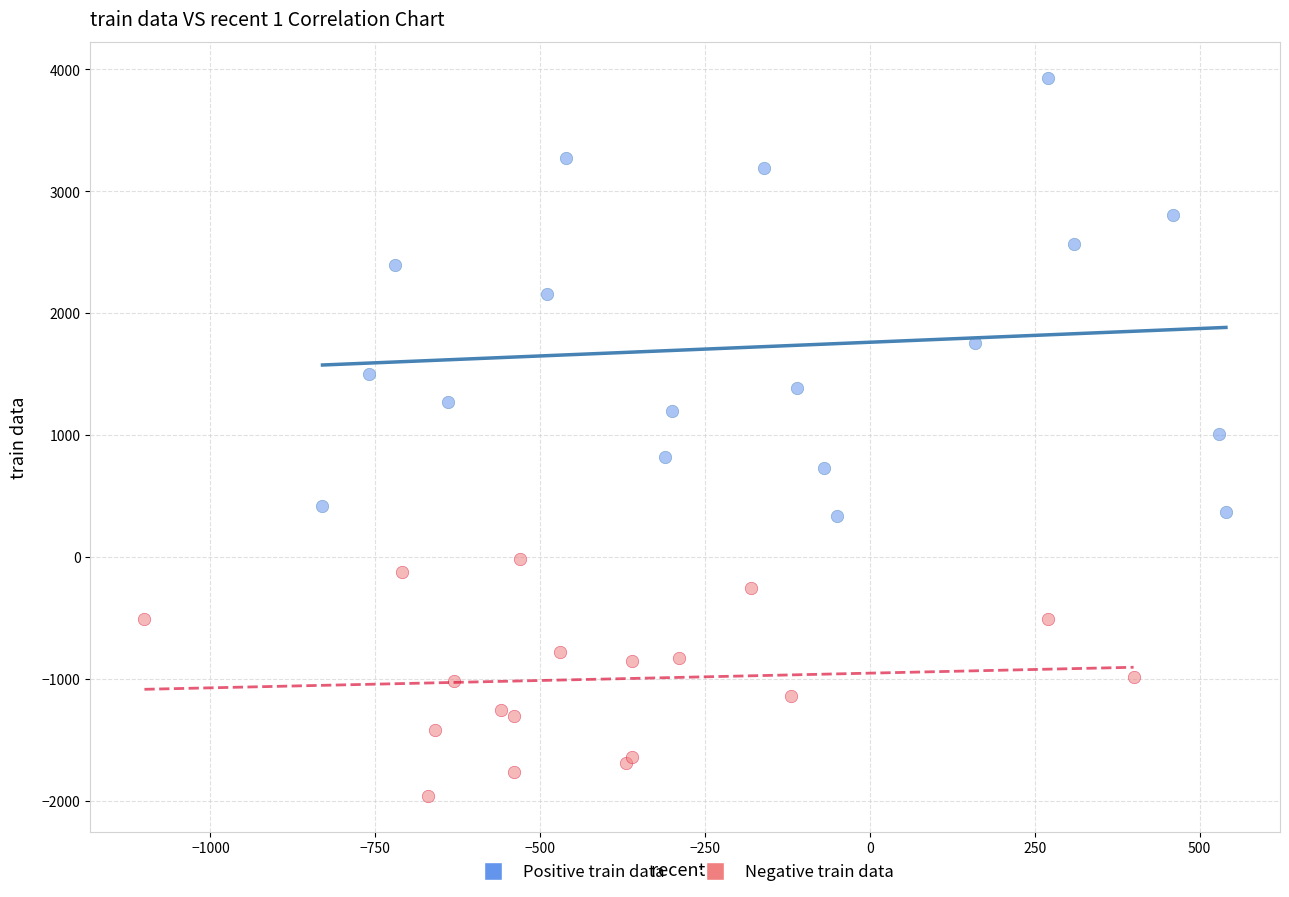

Which series has the widest spread of Y values?

Positive train data